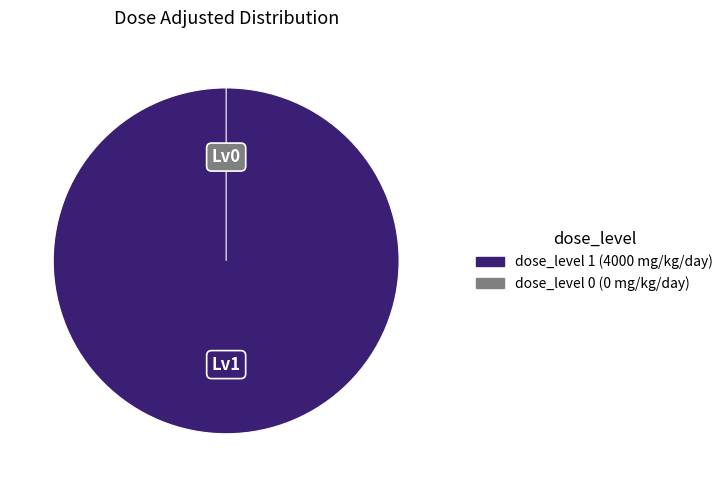

Combined, what portion of the pie is 1 and 0?

100.0%